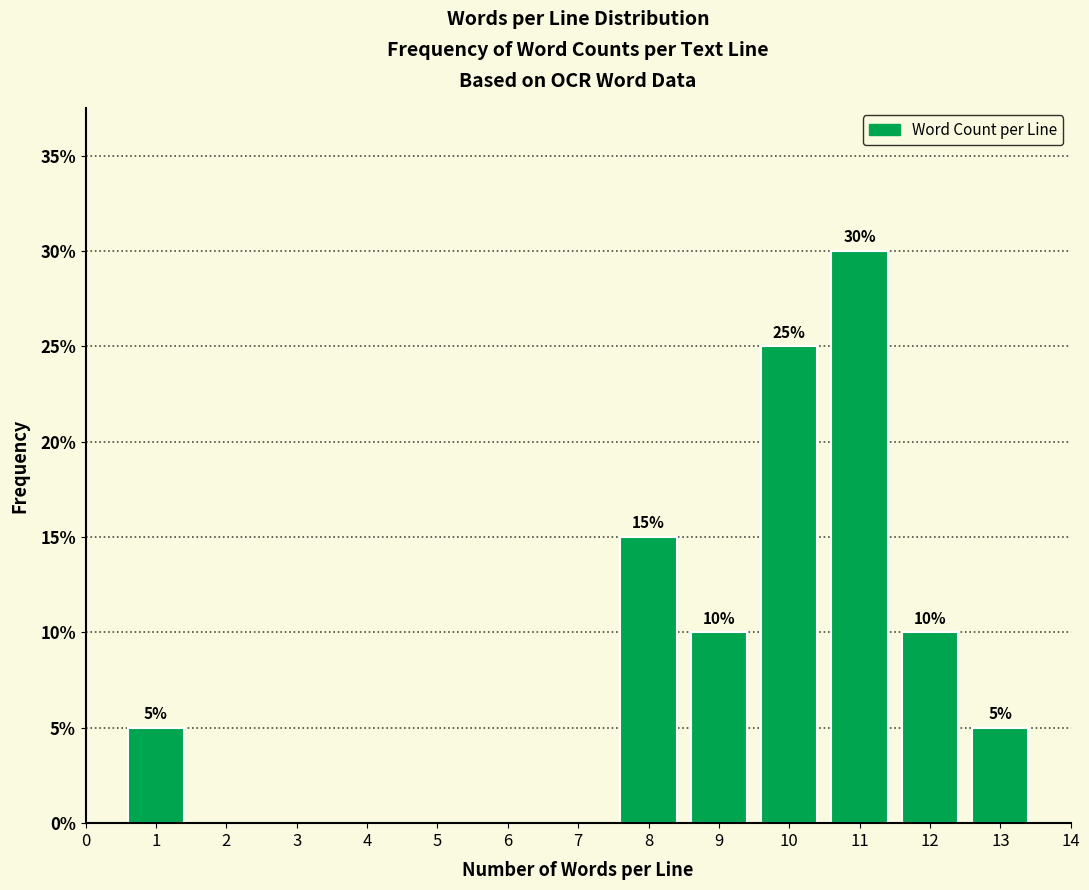

Reading left to right, transcribe all the data shown in this chart.

5	15	10	25	30	10	5